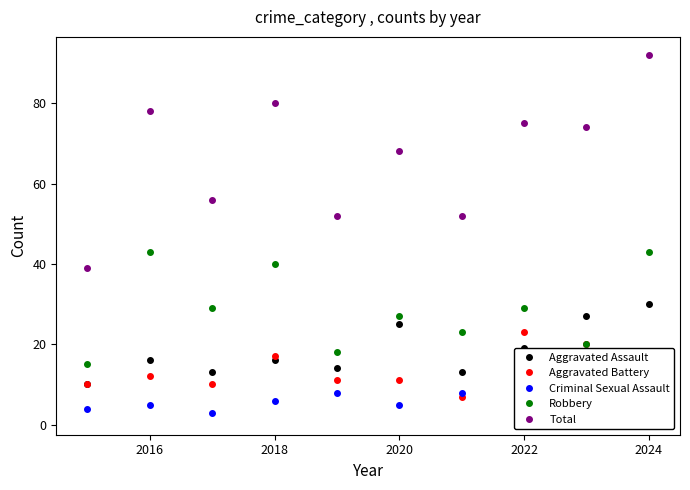

The Aggravated Battery series shows 15 at 2024. True or false?

True